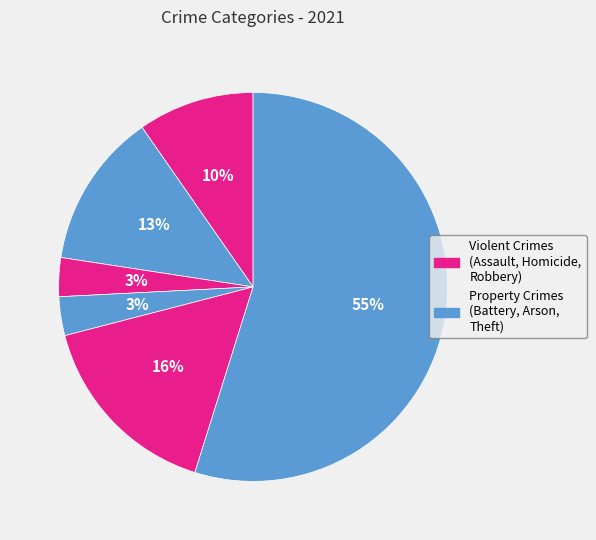

Count the number of slices in the pie.

6